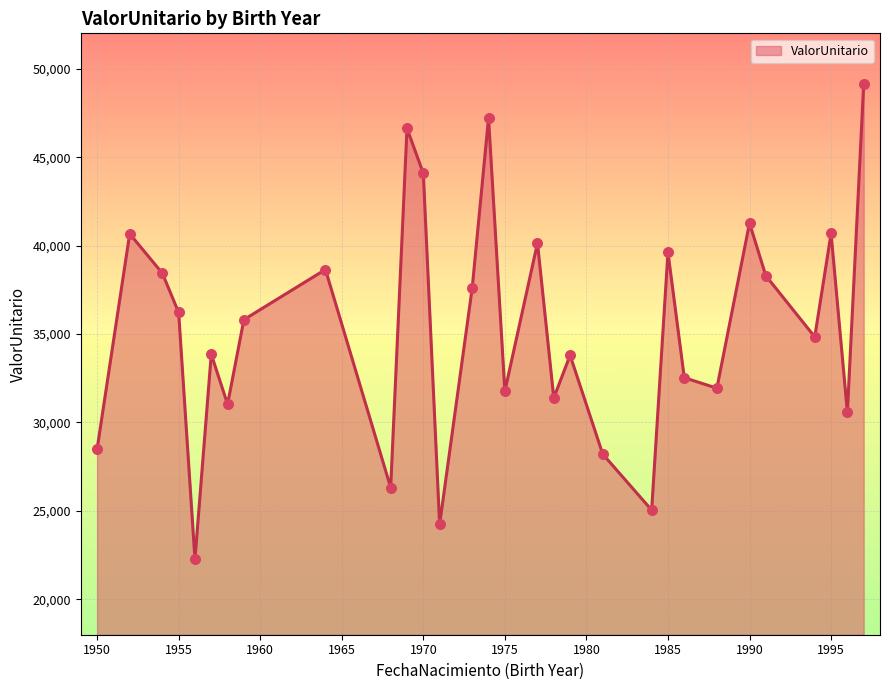

What is the minimum value shown in the chart?

22259.1